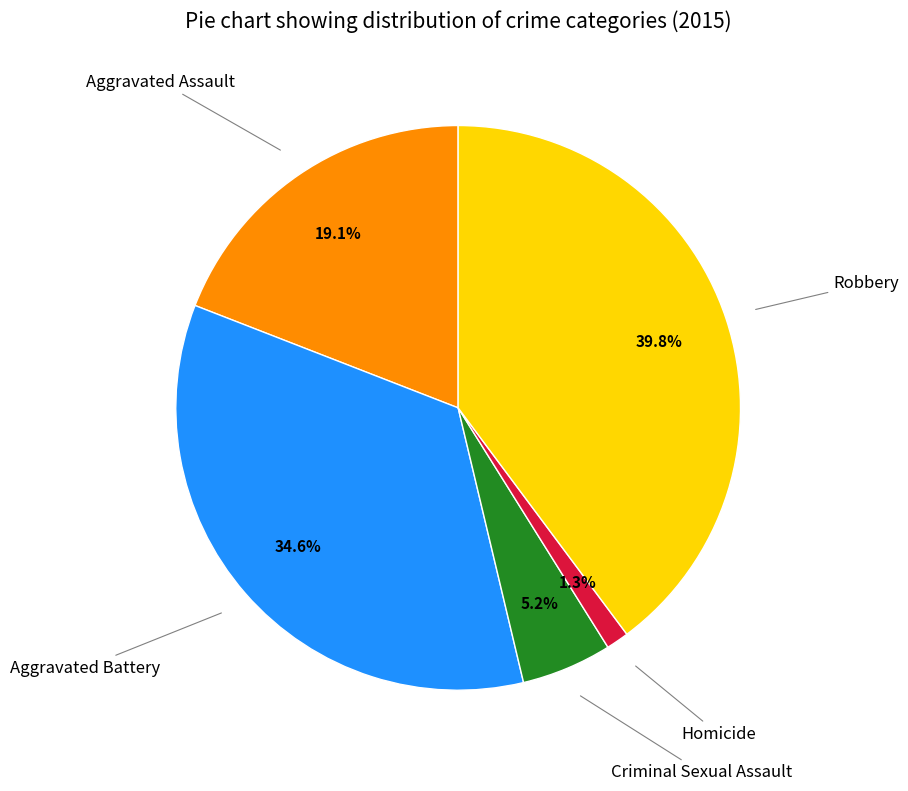

Does any single category account for the majority?

No